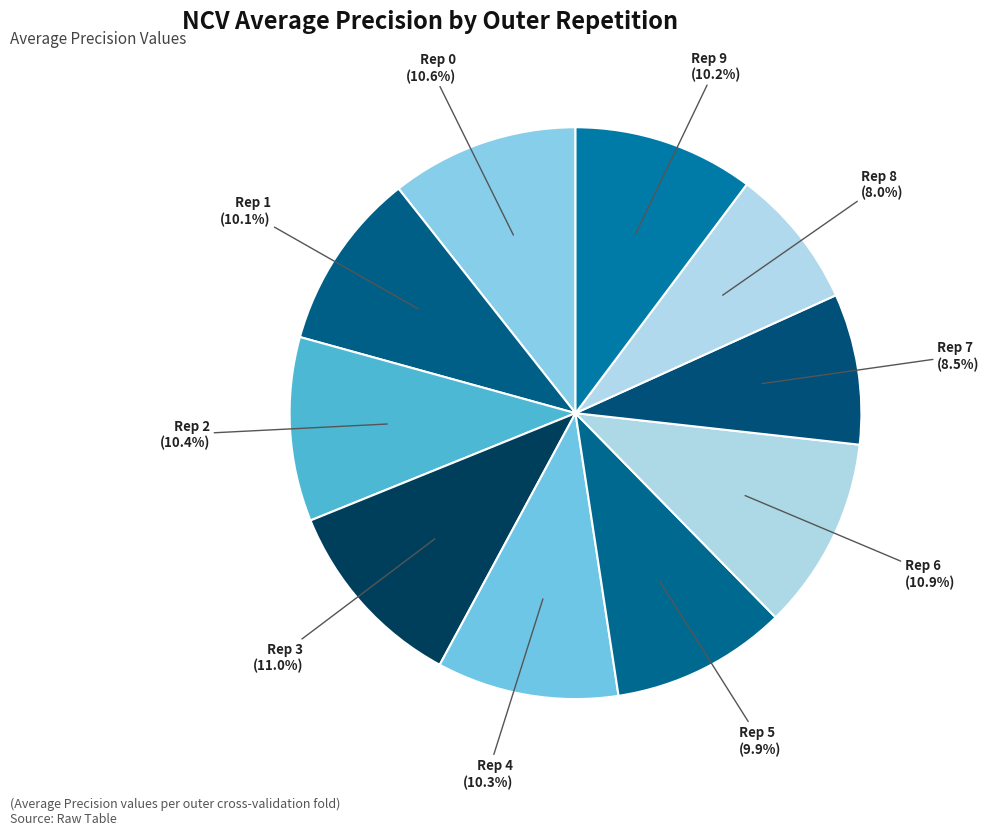

How many slices are in this pie chart?

10